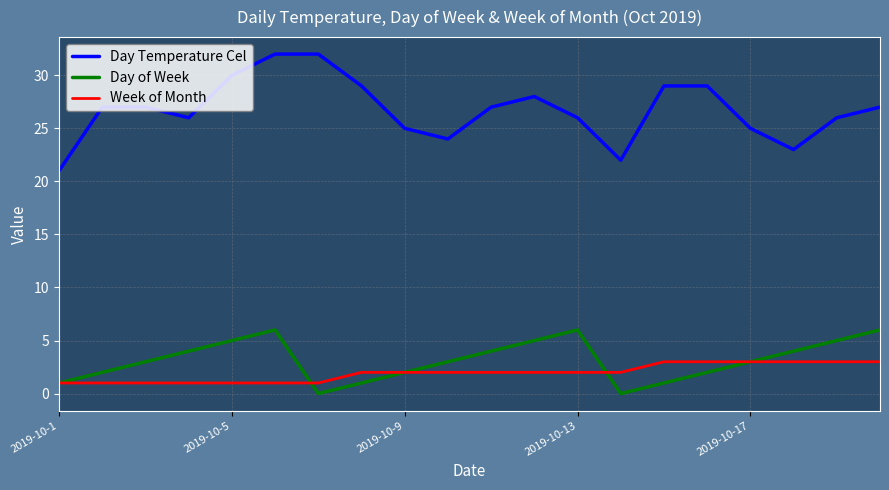

True or false: Week of Month and Day Temperature Cel cross at least once.

False